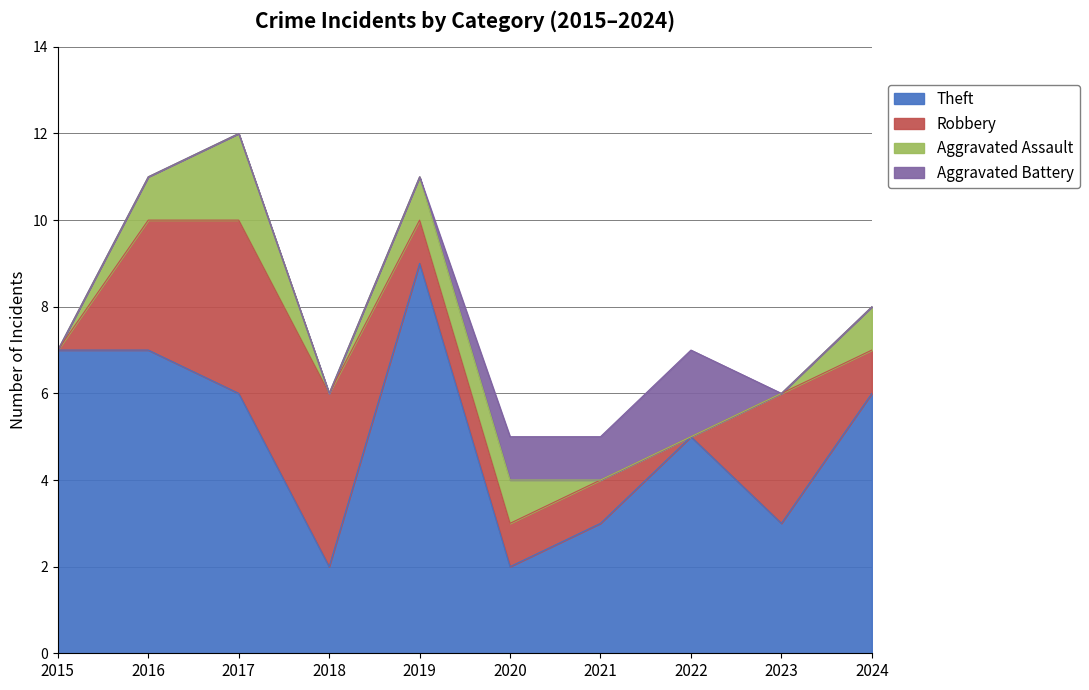

What is the average value of the Theft series?

5